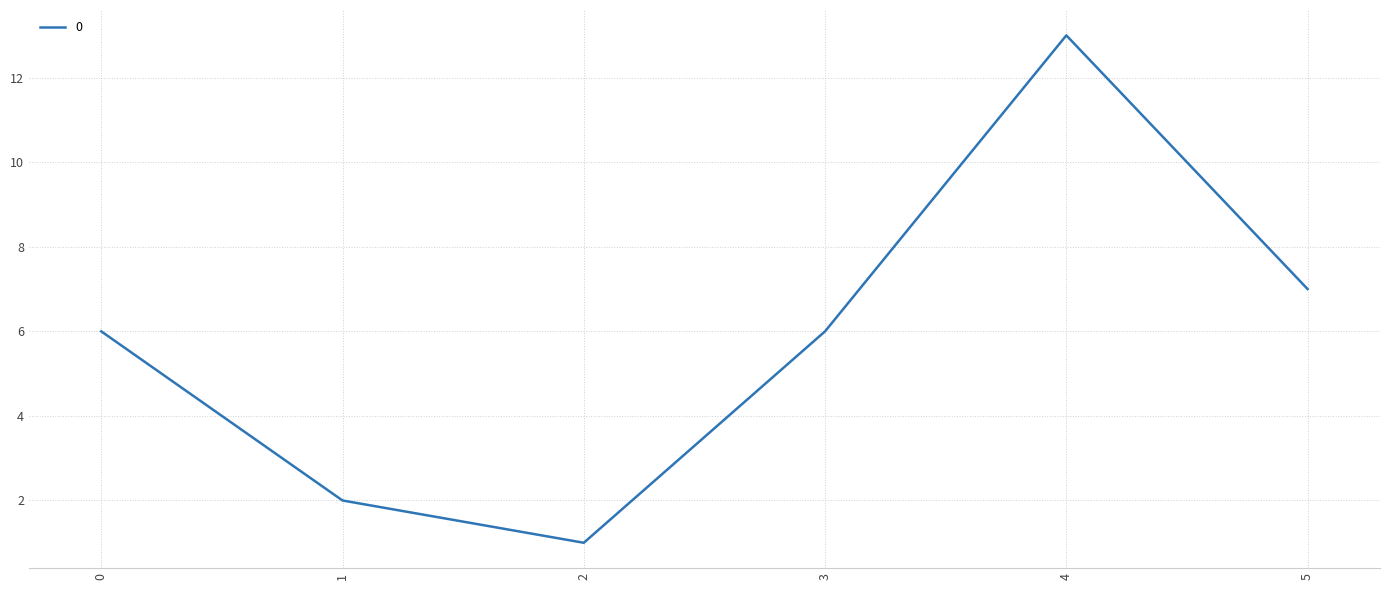

True or false: there are more than 1 points higher than both neighbors.

False